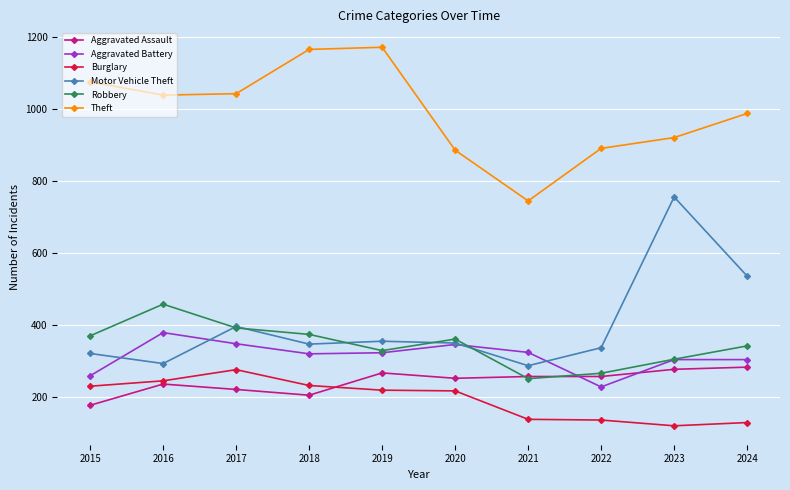

True or false: Theft and Motor Vehicle Theft cross at least once.

False